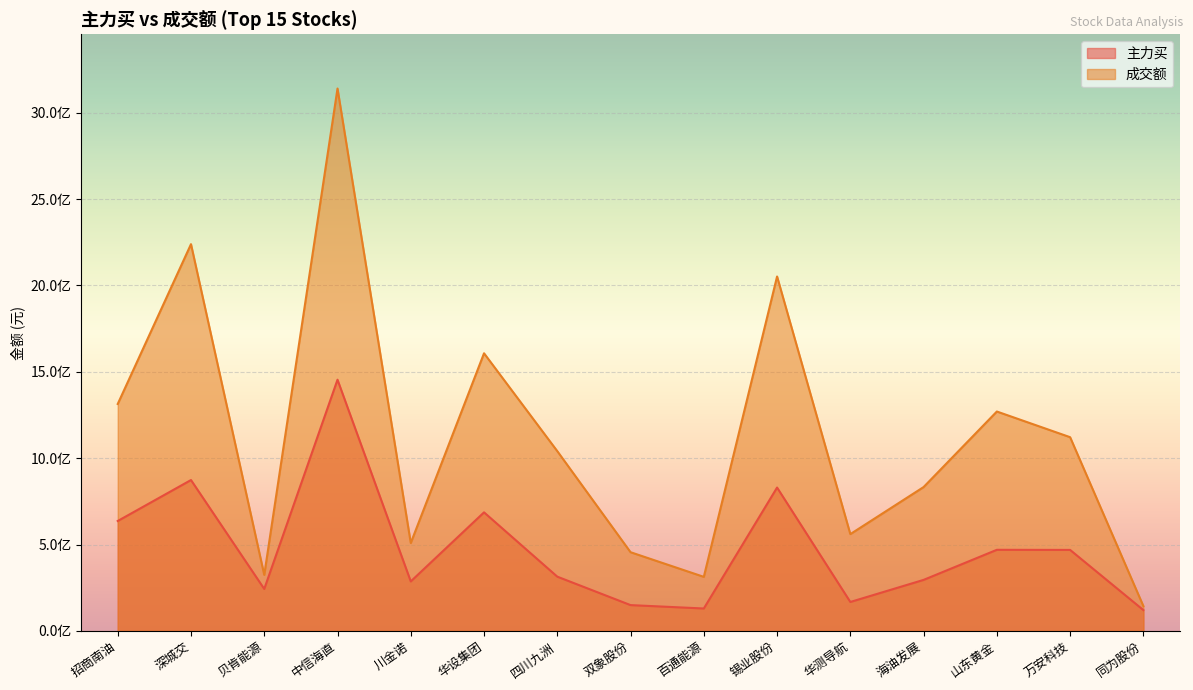

What is the spread (max minus min) of values at 同为股份?

23159911